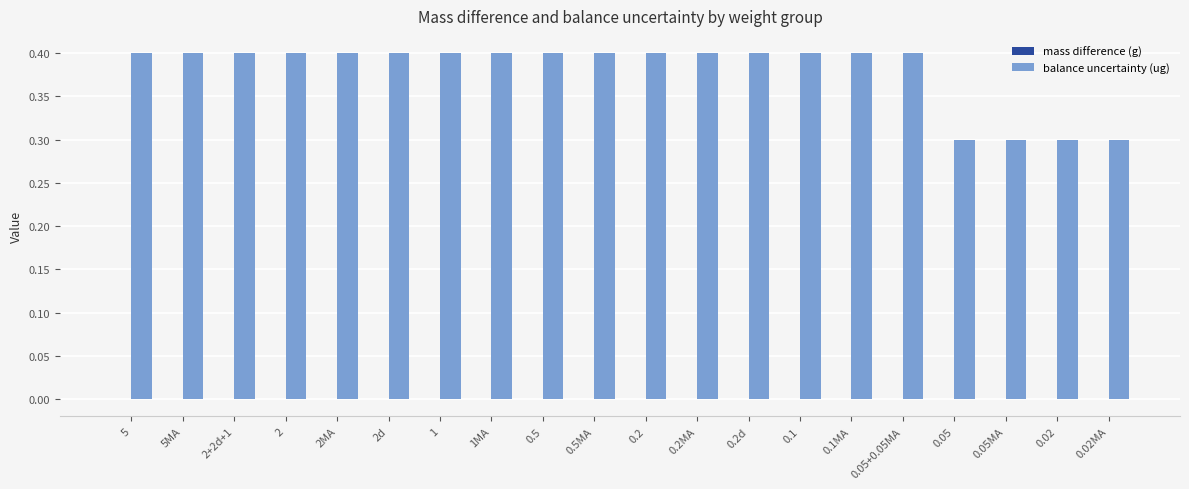

What is the maximum value shown in the chart?

0.4